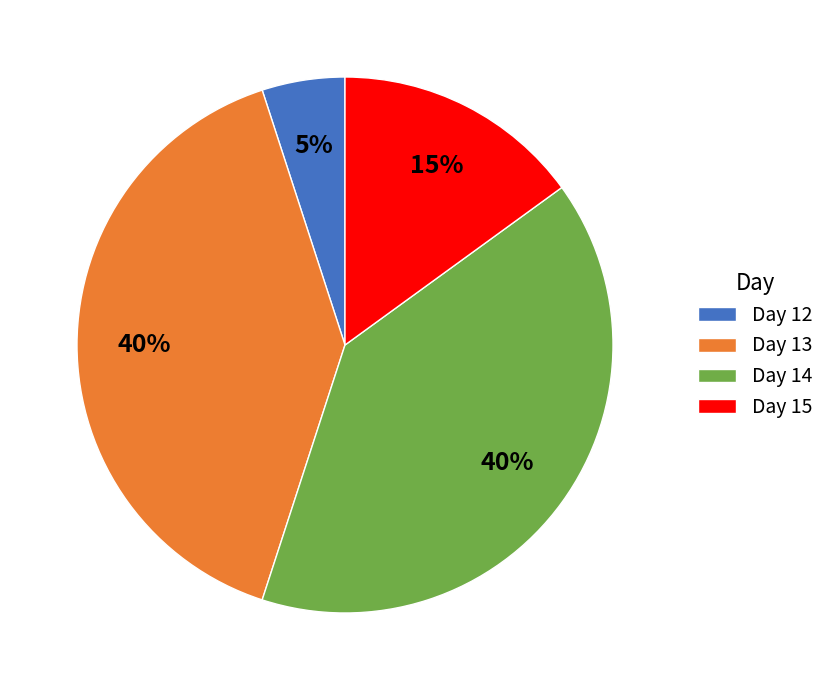

What is the smallest slice in the pie chart?

Day 12